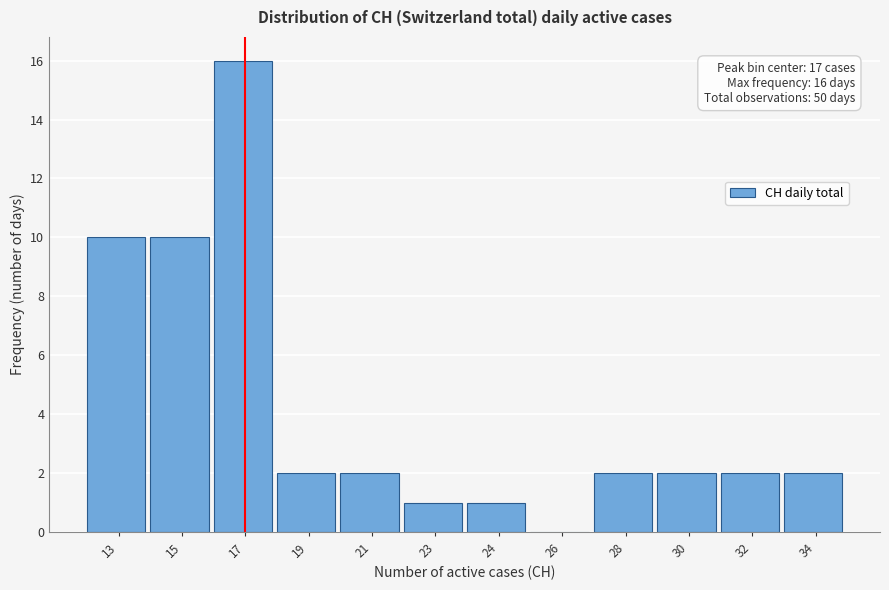

Reading right to left, what are all the values shown in this chart?

34=2	32=2	30=2	28=2	26=0	24=1	23=1	21=2	19=2	17=16	15=10	13=10